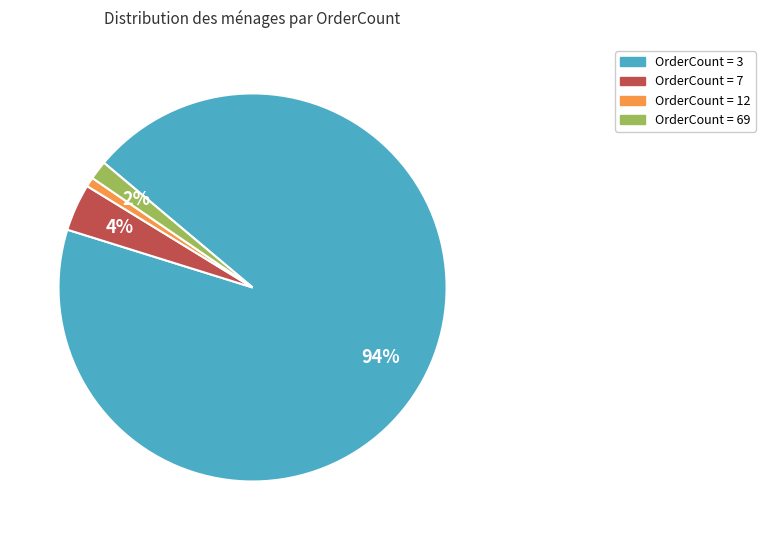

Does any single category account for the majority?

Yes